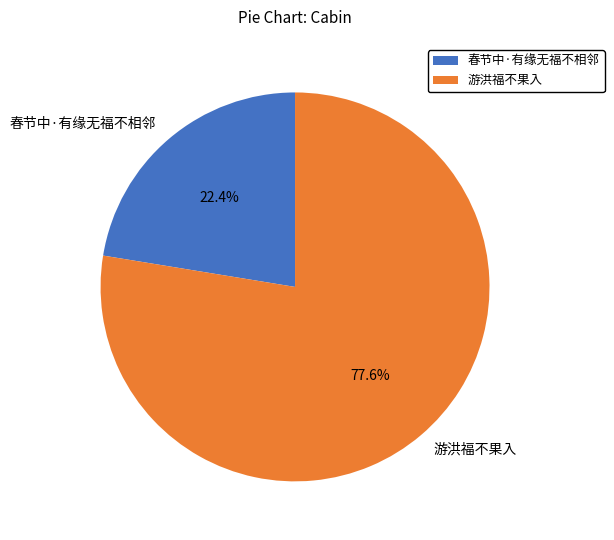

Which category accounts for the majority?

游洪福不果入